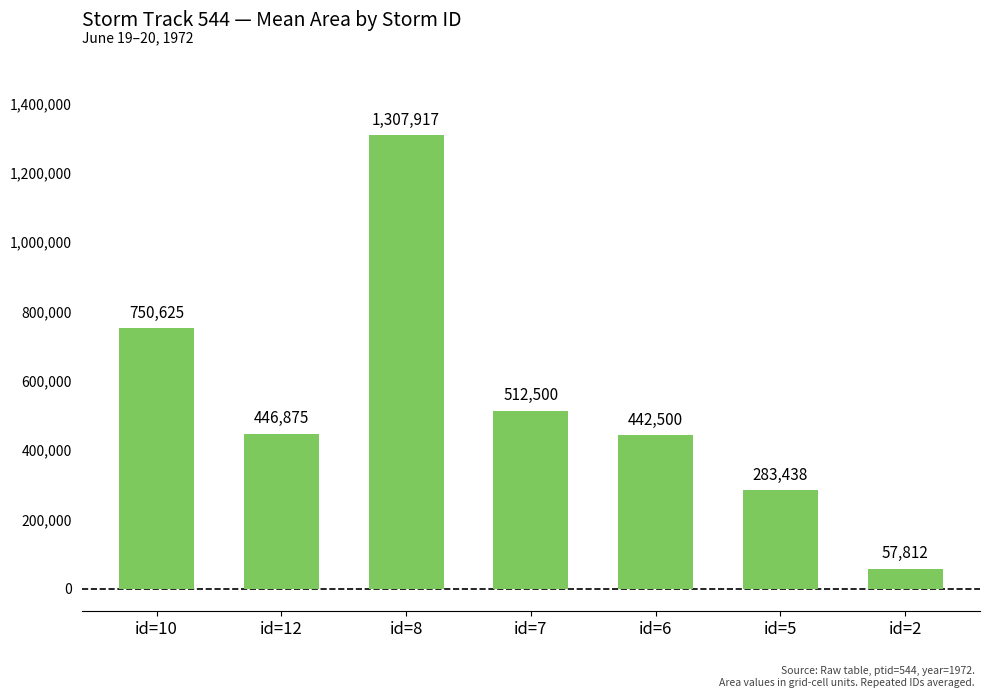

What is the label of the 5th bar from the left?

id=6